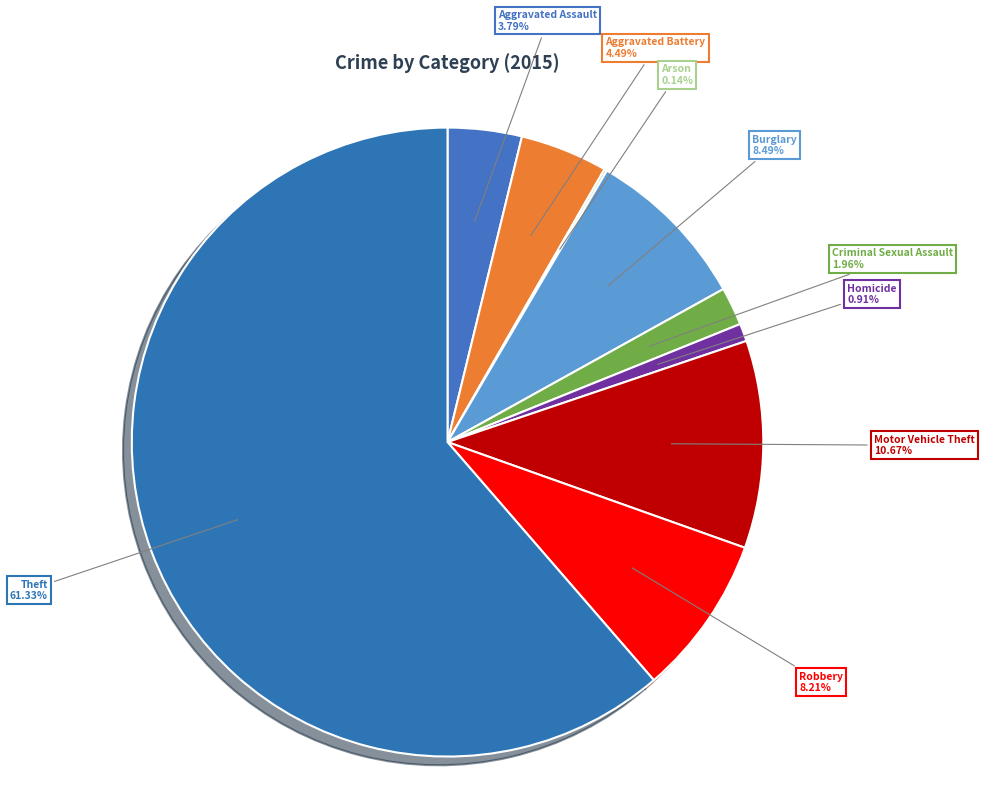

What is the ratio of the value at Aggravated Battery to the value at Burglary?

0.5